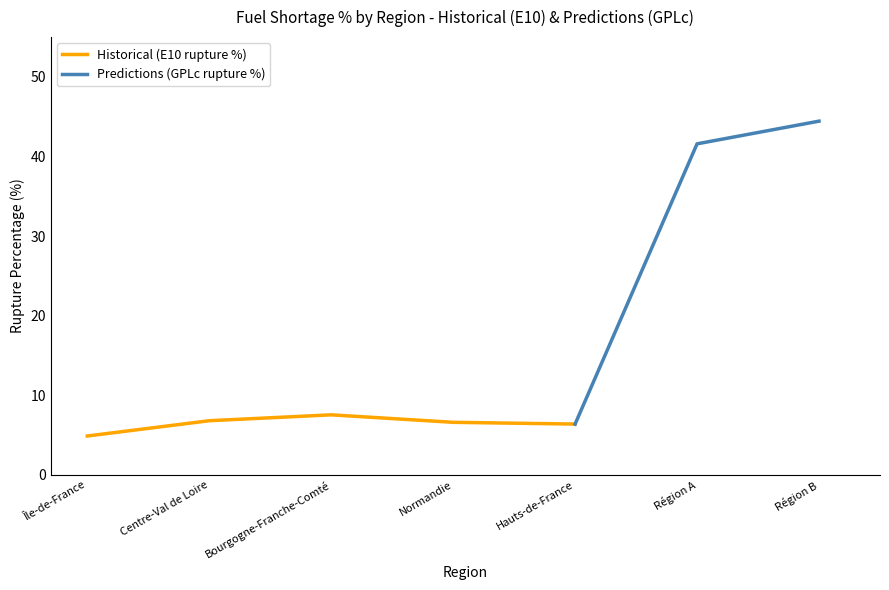

At Normandie, list the series in order from smallest to largest.

Historical (E10 rupture %), Predictions (GPLc rupture %)